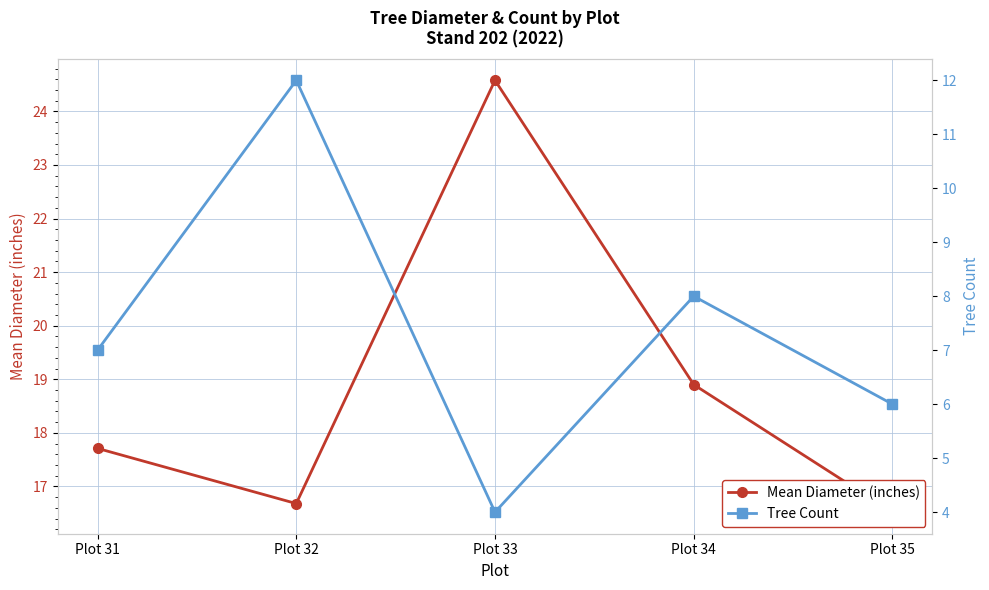

List the series in order of their peak value, highest first.

Mean Diameter (inches), Tree Count